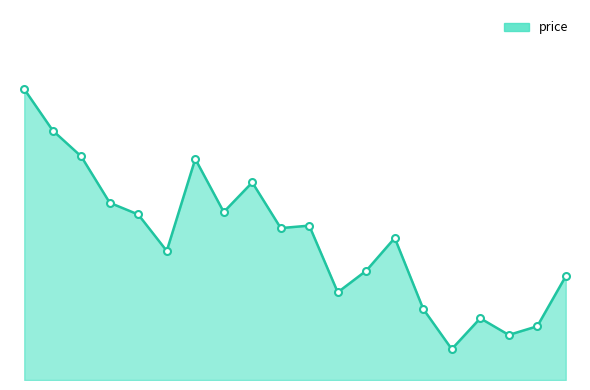

What is the greatest value displayed?

43.7